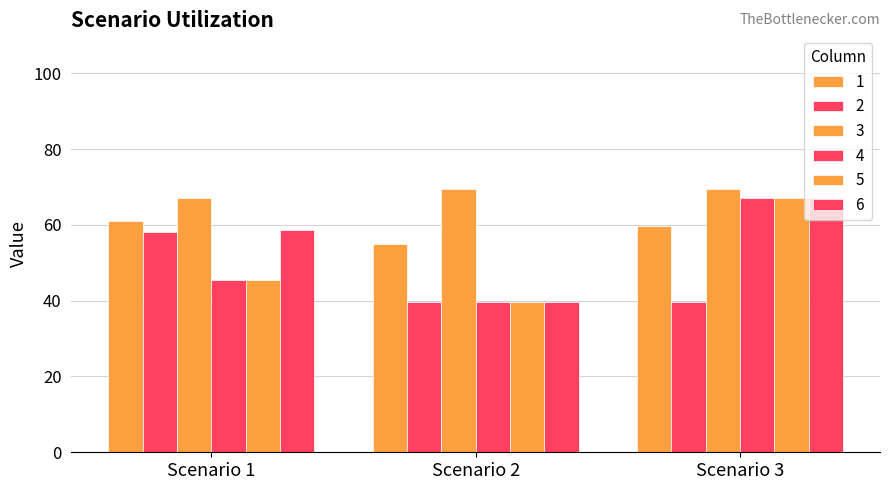

List the labels in order of 4 value, largest first.

Scenario 3, Scenario 1, Scenario 2